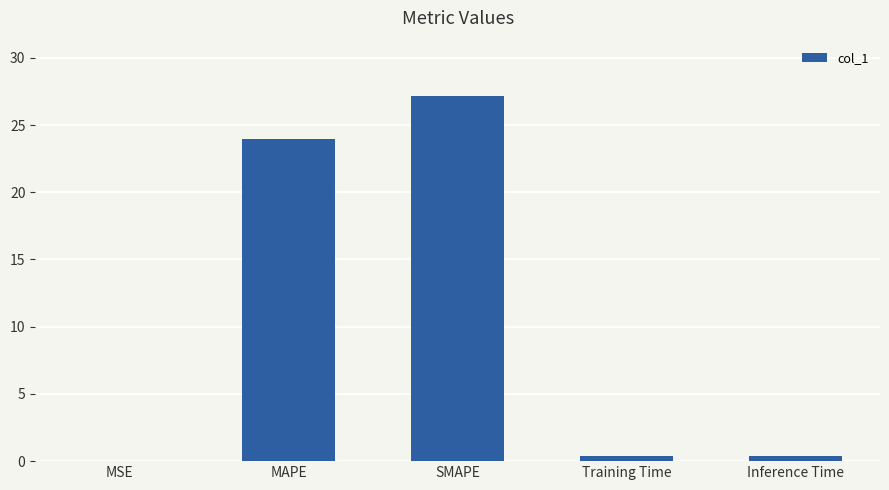

Is it true that the value at MSE is 0.0?

True